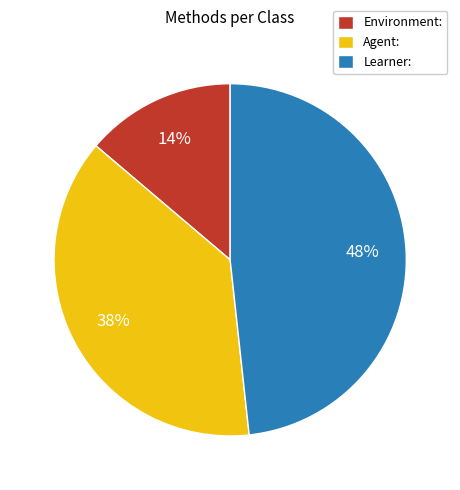

Which category has the biggest portion of the pie?

Learner: